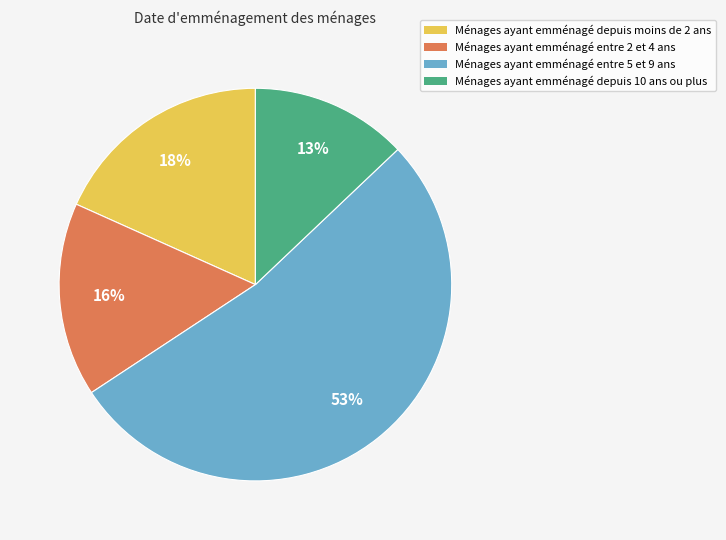

To the nearest percent, what percentage of the pie is Ménages ayant emménagé depuis moins de 2 ans?

18%